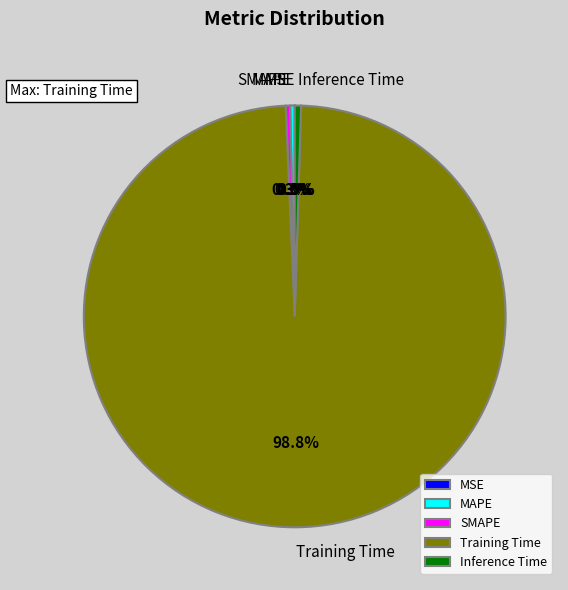

What percentage do MAPE and Training Time together represent?

99.2%